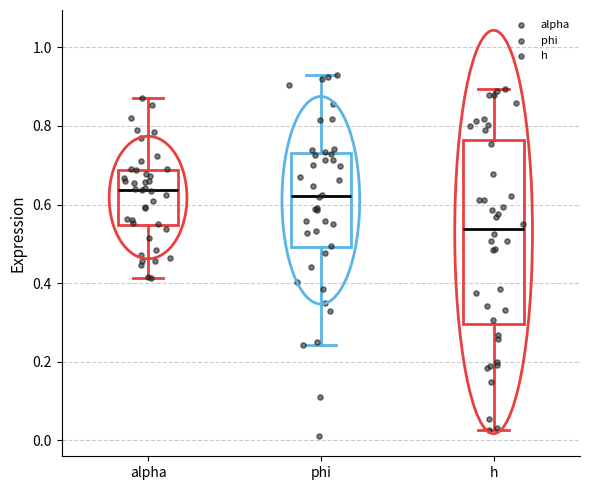

Reading left to right, transcribe this box plot: for each box, give where its median line is, the range the box spans, and where its two whiskers end, as read against the y-axis. The values are not printed on the chart, so give them approximately, as read against the axis.

alpha: median 0.64, box 0.54 to 0.68, whiskers 0.42 to 0.88
phi: median 0.62, box 0.50 to 0.74, whiskers 0.24 to 0.94
h: median 0.54, box 0.30 to 0.76, whiskers 0.02 to 0.90